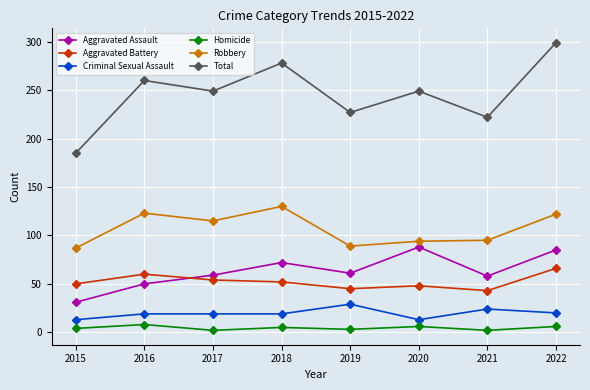

True or false: Robbery and Homicide intersect in this chart.

False